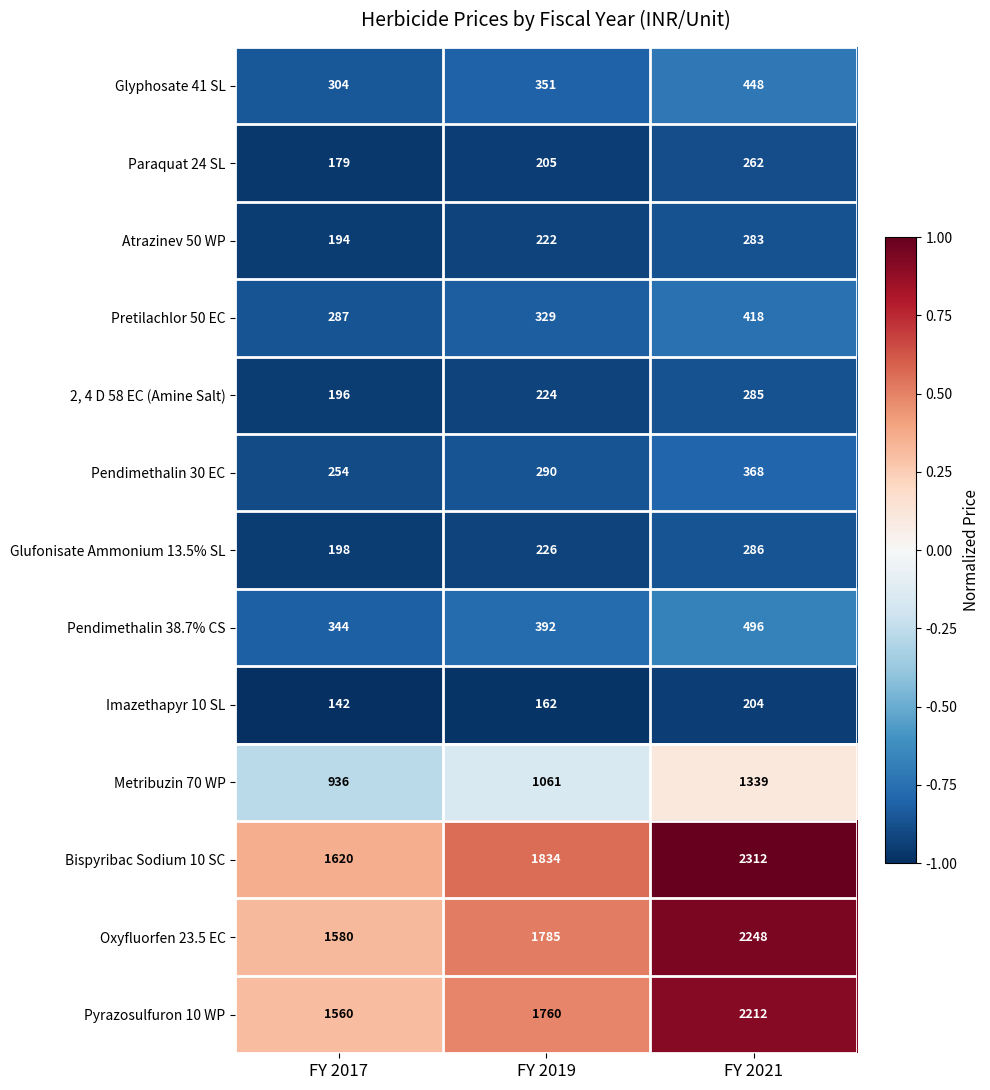

Count the Atrazinev 50 WP values in the range 194 to 283.

3